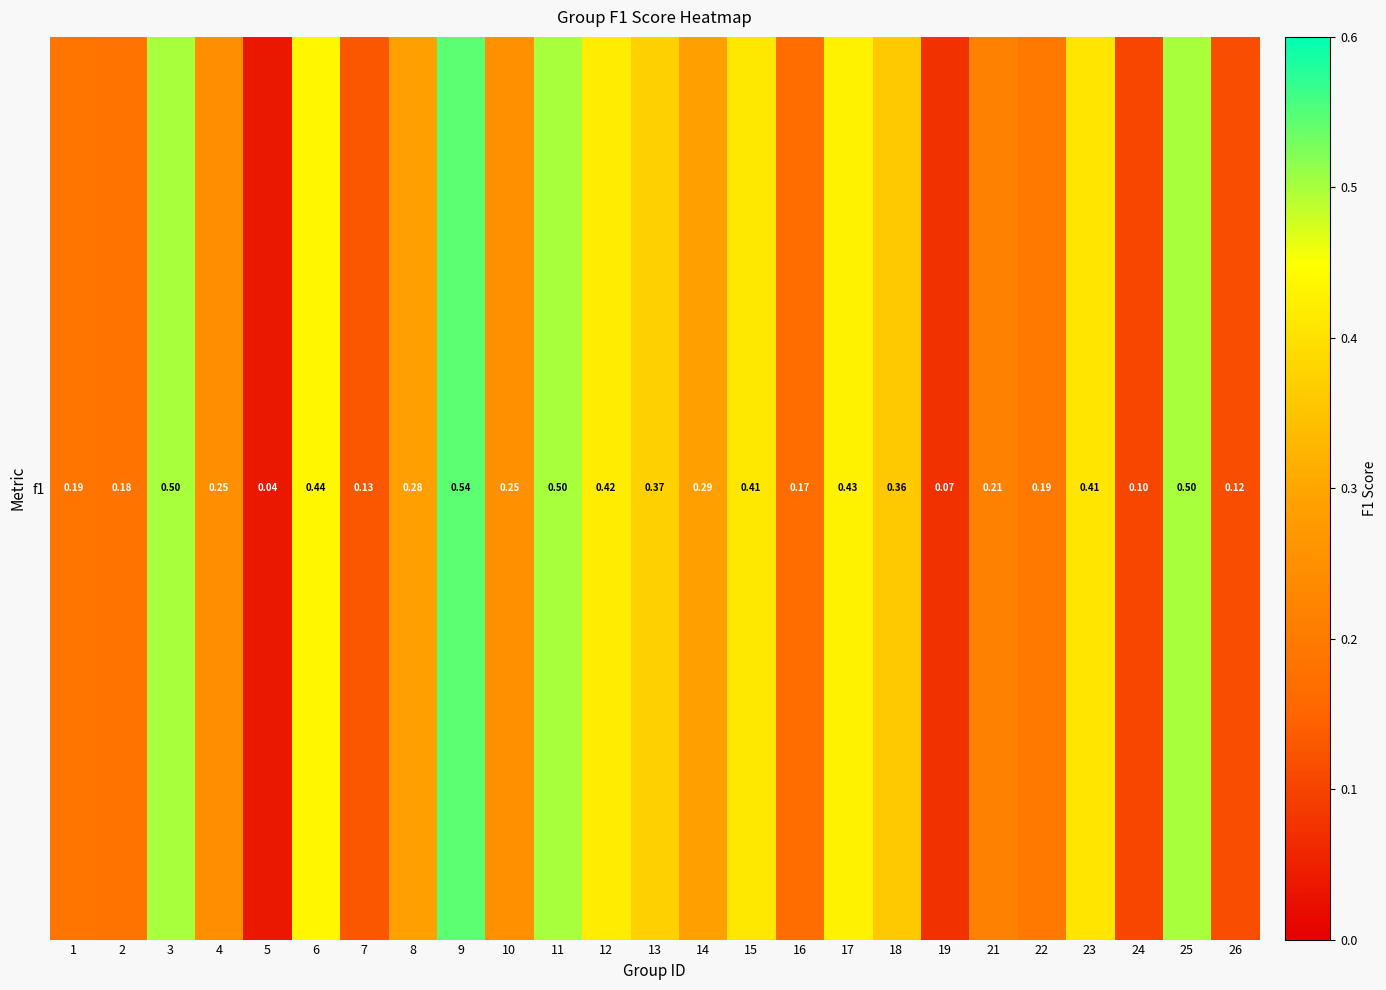

Which category has the lowest value across all series?

5